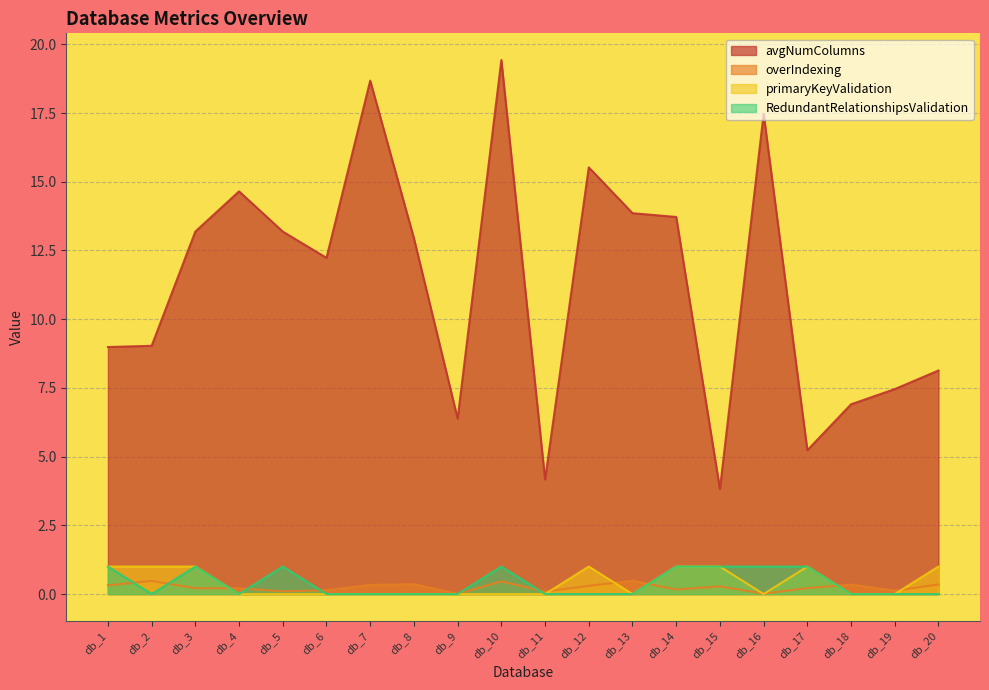

What is the total value across all series at db_6?

12.4